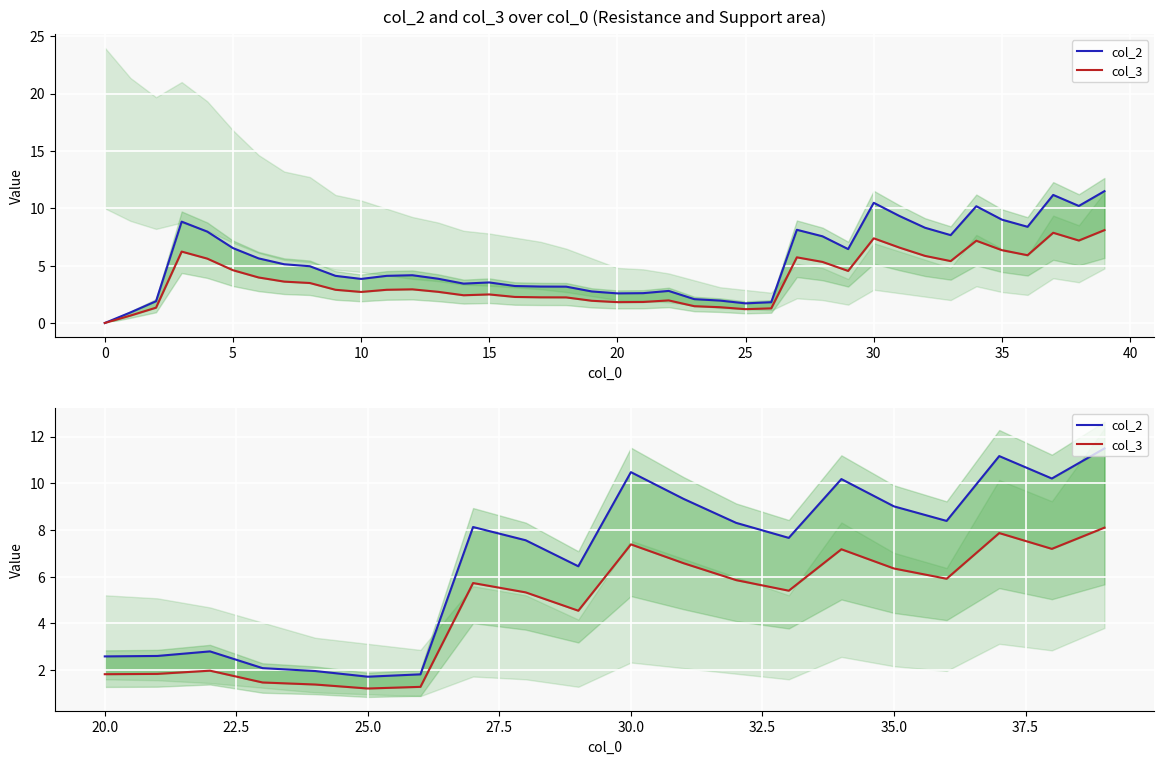

List the series in order of their overall mean, lowest first.

col_3, col_2